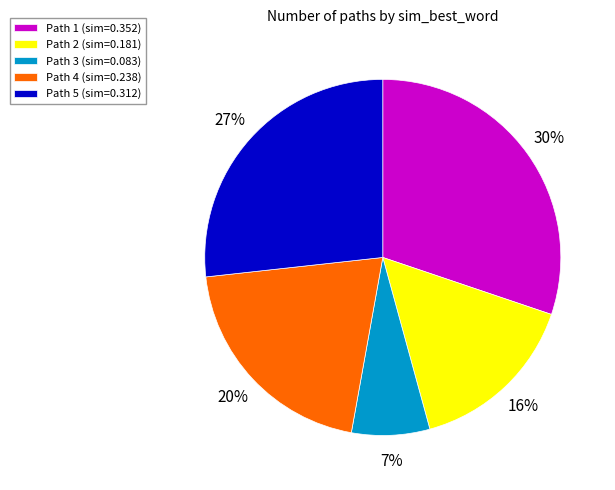

Which category has the smallest portion of the pie?

Path 3 (sim=0.083)